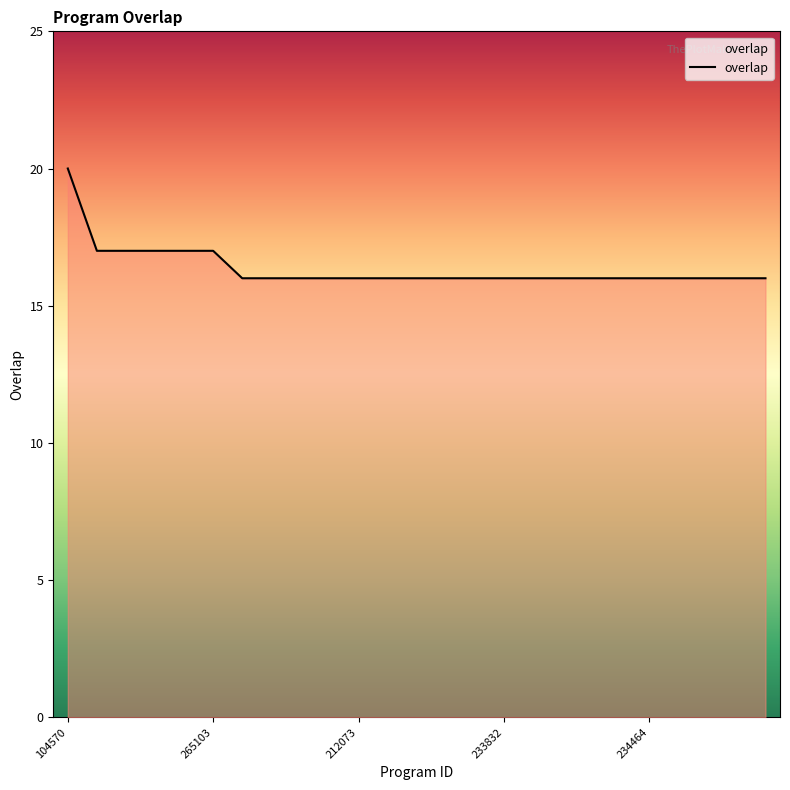

What is the smallest value displayed?

16